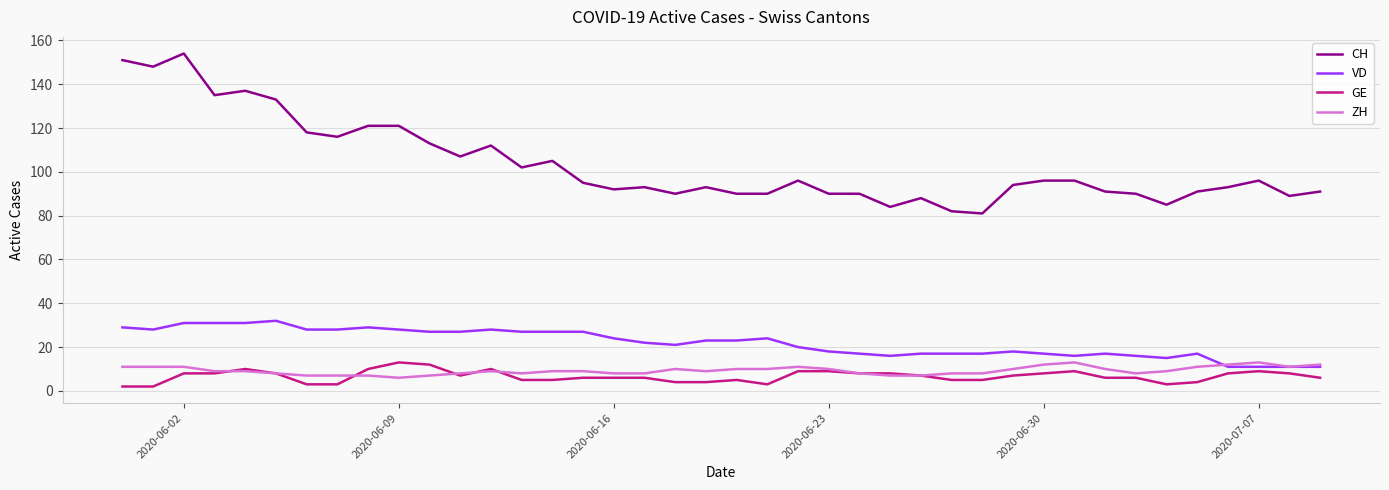

Which series has the largest total across all categories?

CH